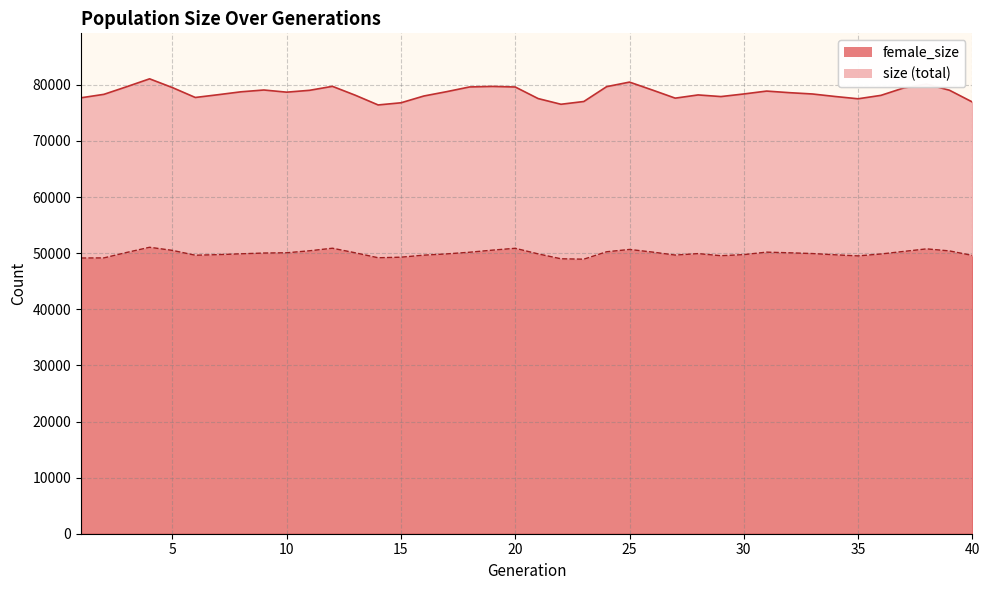

Which series changed the most between 13 and 22?

size